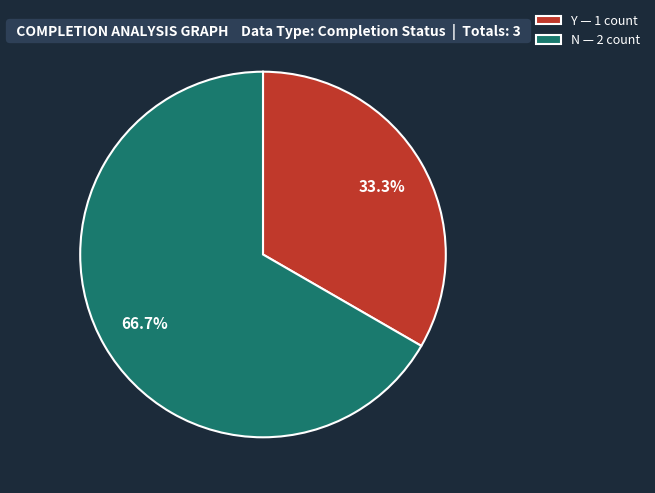

Which category has the biggest portion of the pie?

N